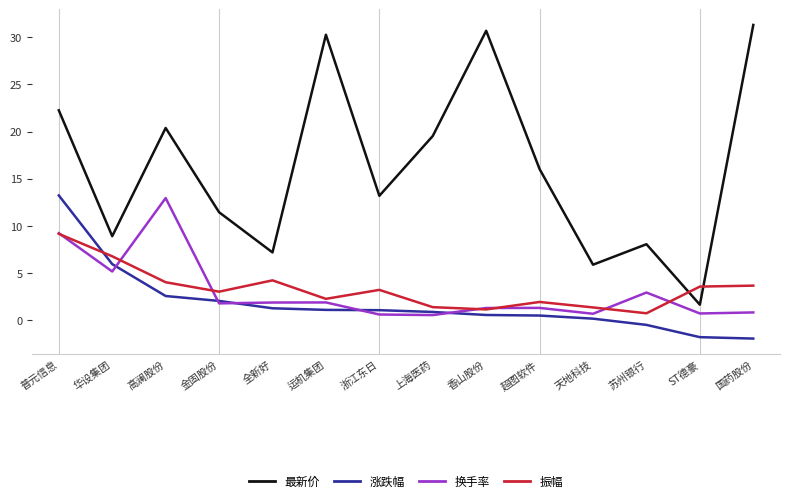

What is the difference between the second highest and minimum values in the 振幅 series?

6.0